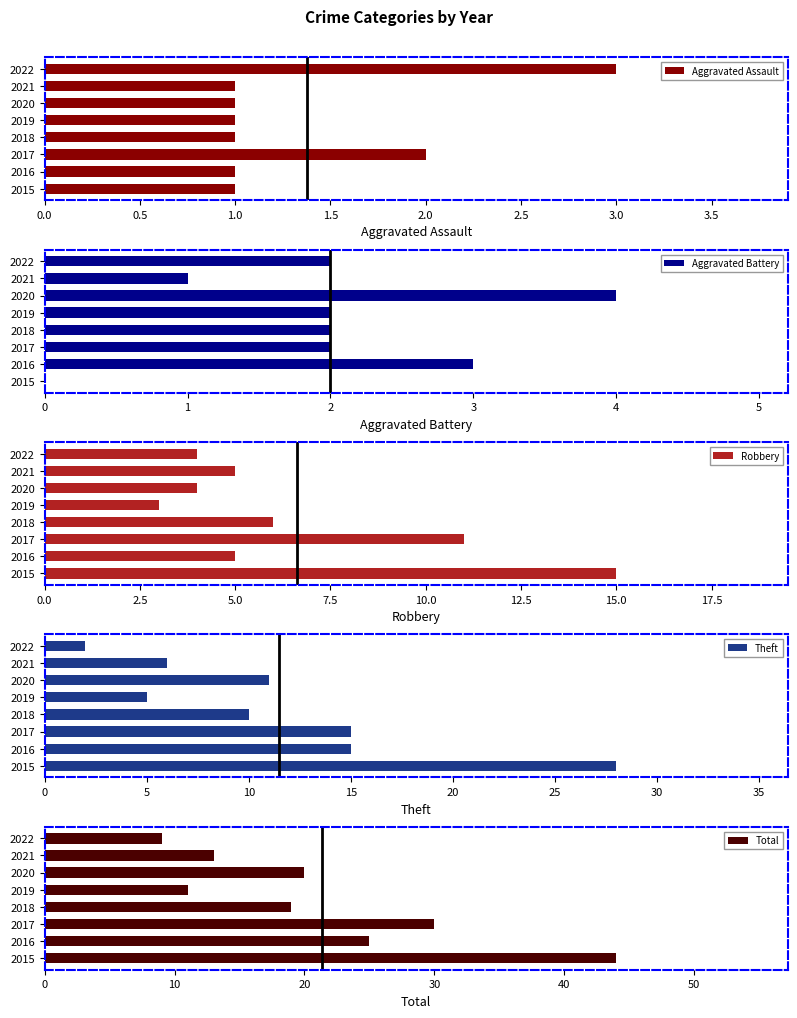

The Aggravated Assault series shows 1 at 2021. True or false?

True